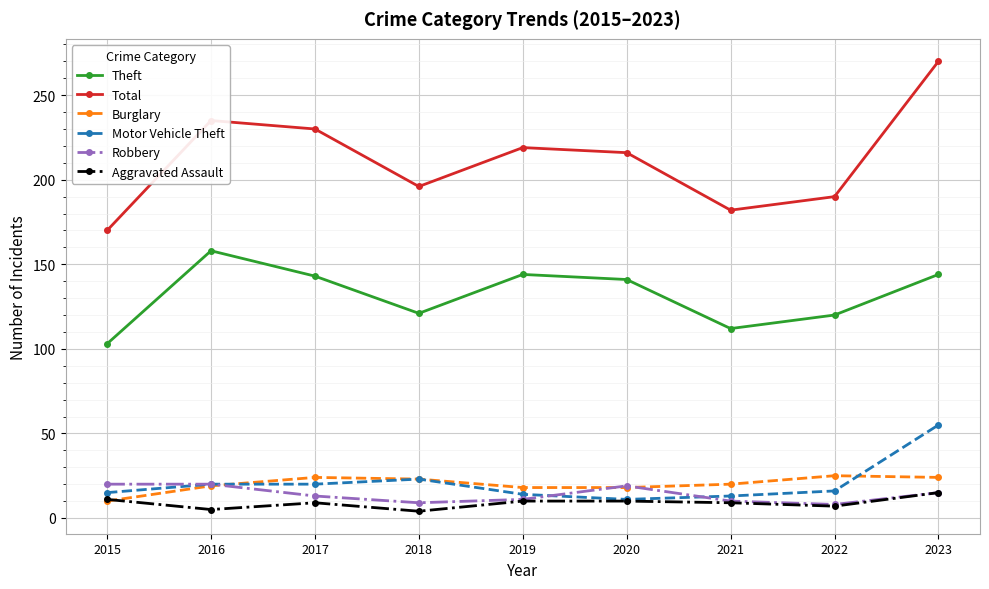

The value of Burglary at 2018 is 23. True or false?

True